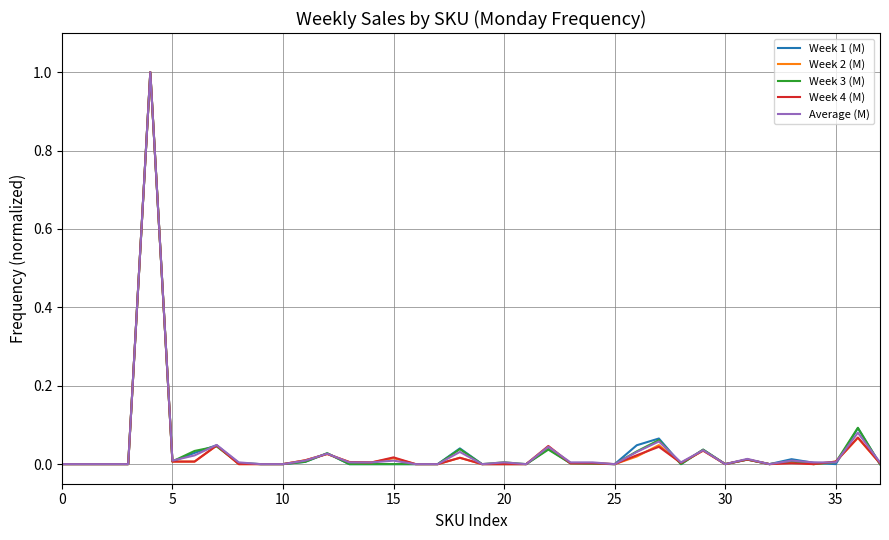

What is the maximum value shown in the chart?

1.0